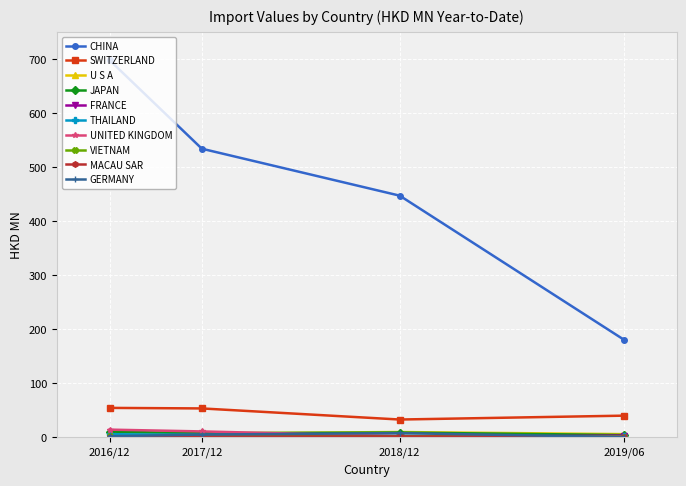

Does the chart have visible grid lines?

Yes